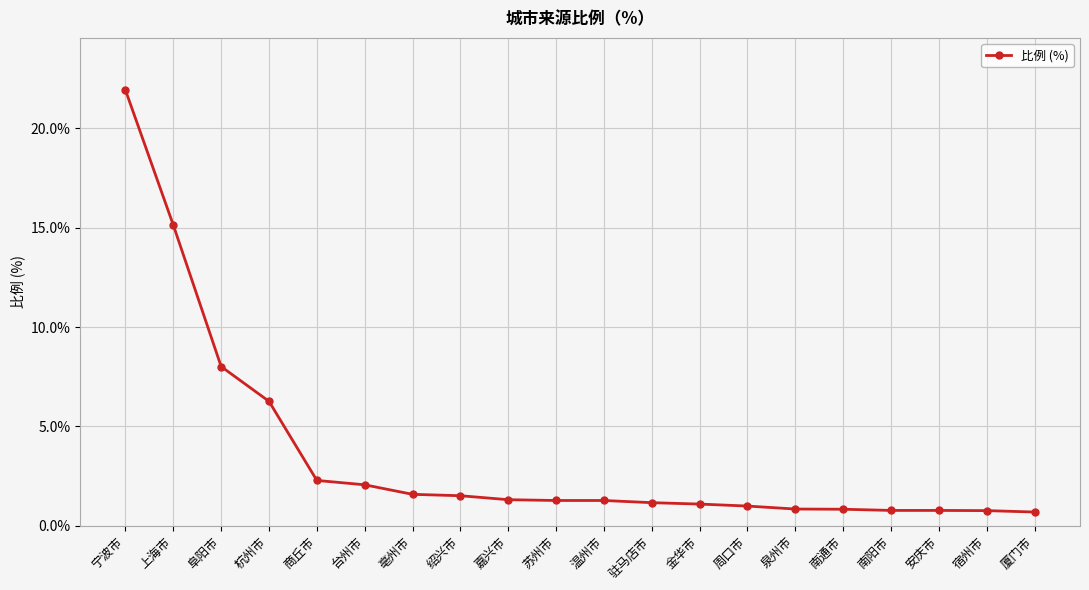

What is the change in value from 南通市 to 厦门市?

-0.1